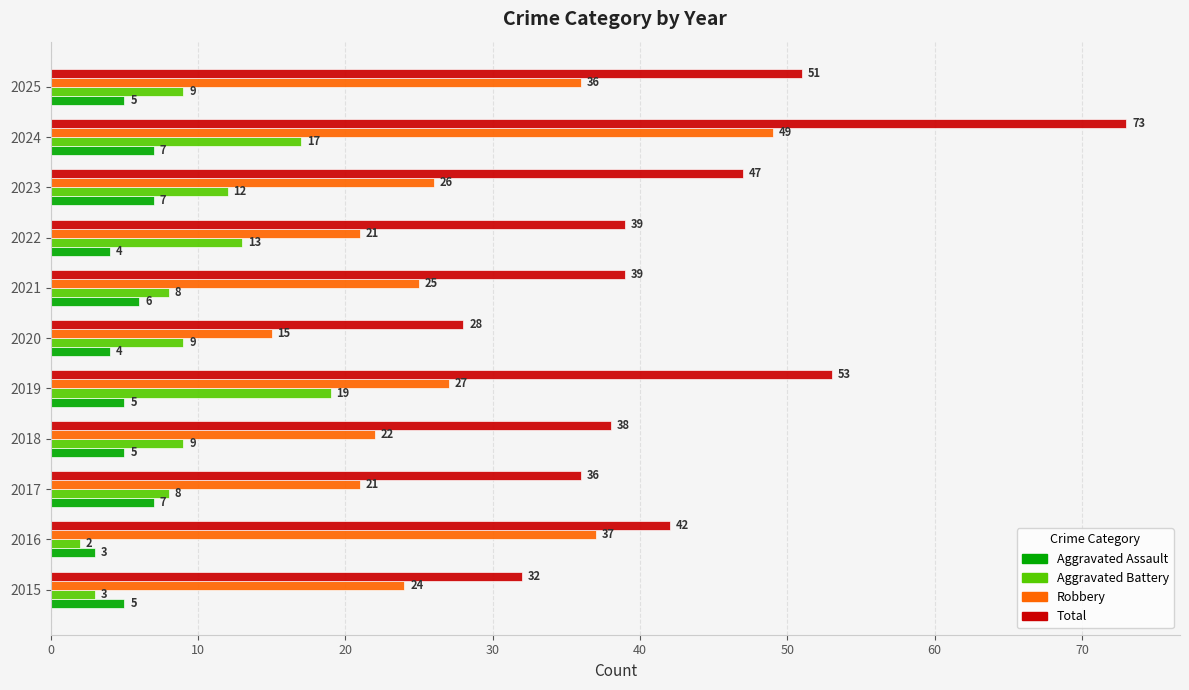

What is the spread (max minus min) of values at 2024?

66